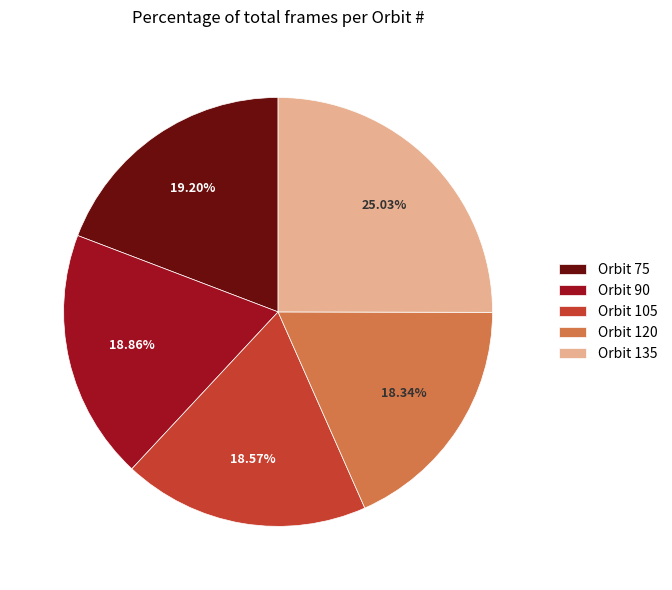

Is the sum of Orbit 105 and Orbit 120 greater than half?

No